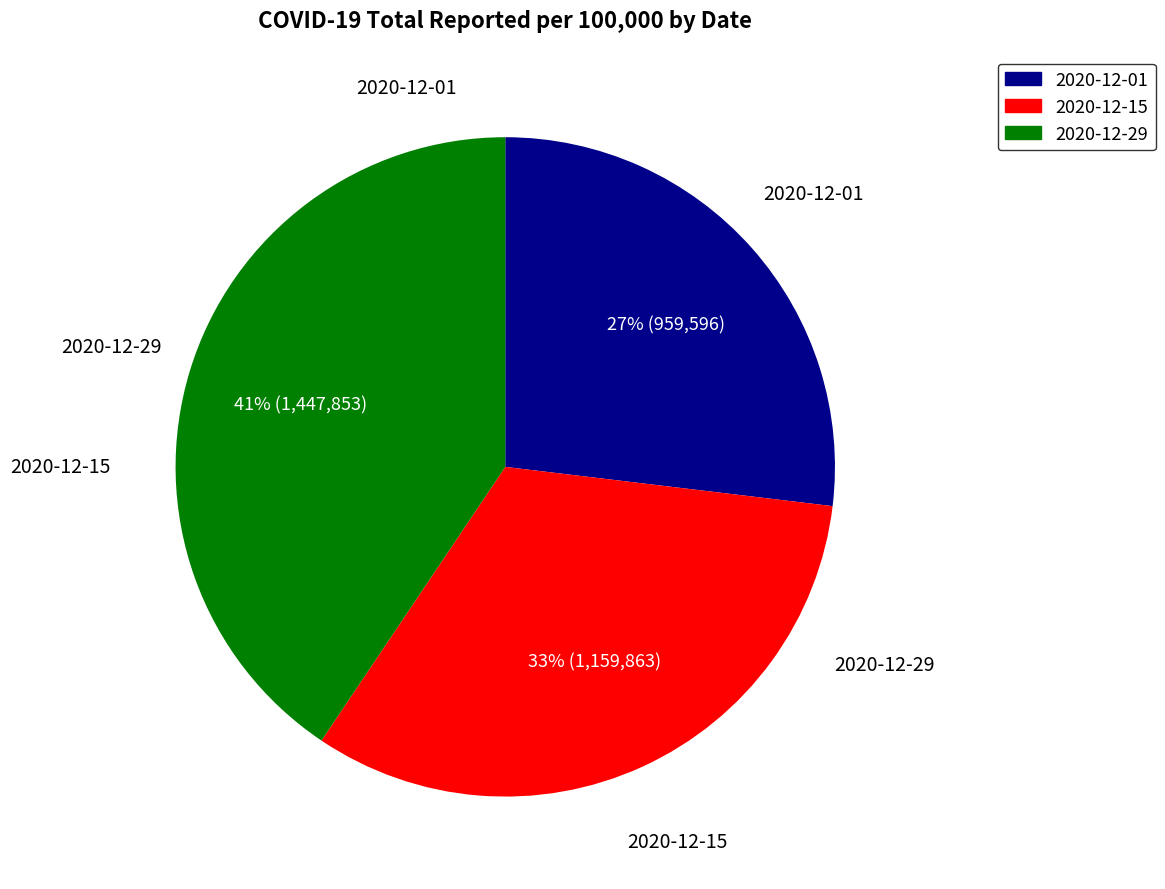

How many slices are in this pie chart?

3